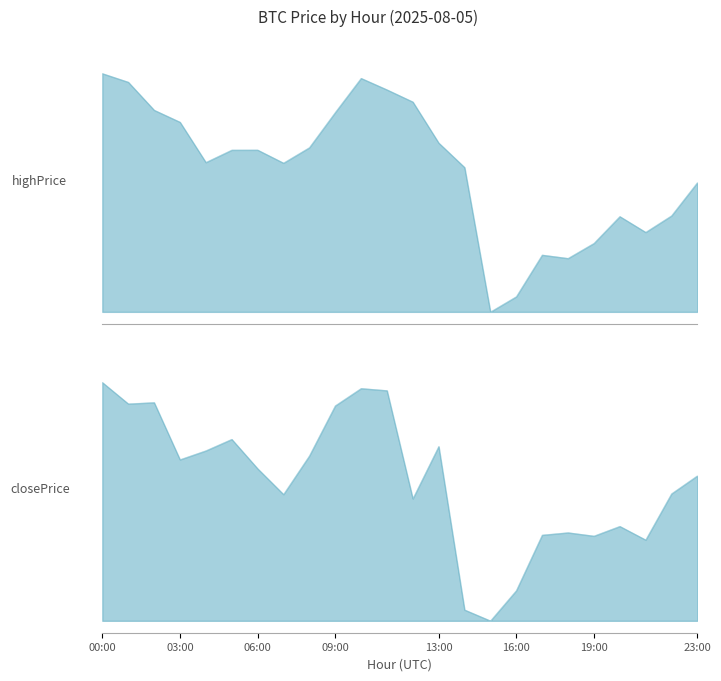

What position from the right is 04:00?

20